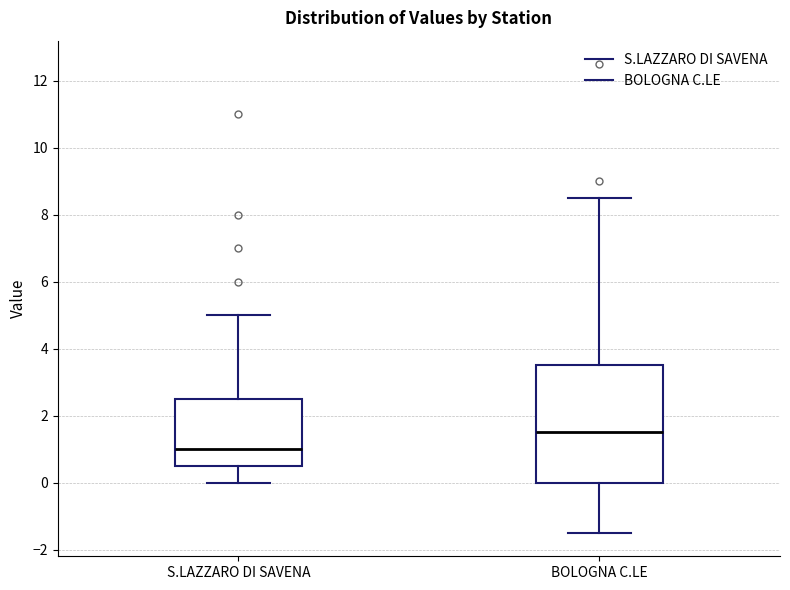

Which box has the lowest median line?

S.LAZZARO DI SAVENA